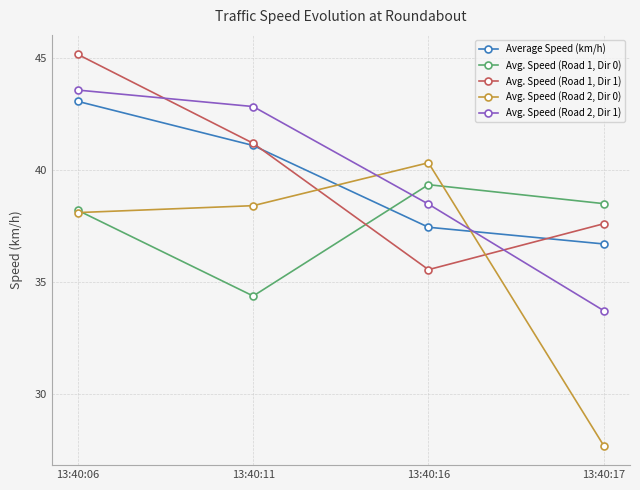

What is the value of the Avg. Speed (Road 2, Dir 0) point at the 2nd from the left?

38.4